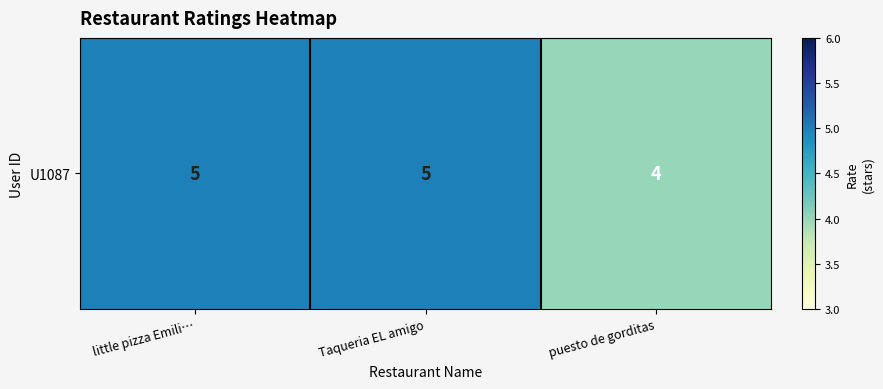

List the labels in order of value, smallest first.

puesto de gorditas, little pizza Emili…, Taqueria EL amigo